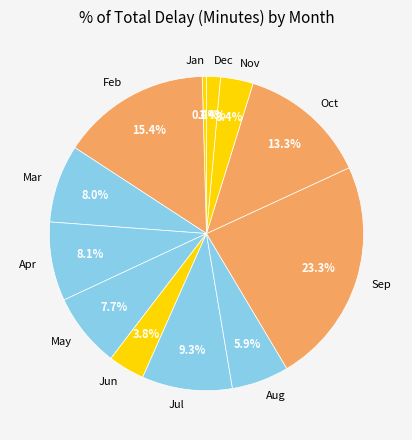

To the nearest percent, what is the difference between the Jan and Nov slice percentages?

3%